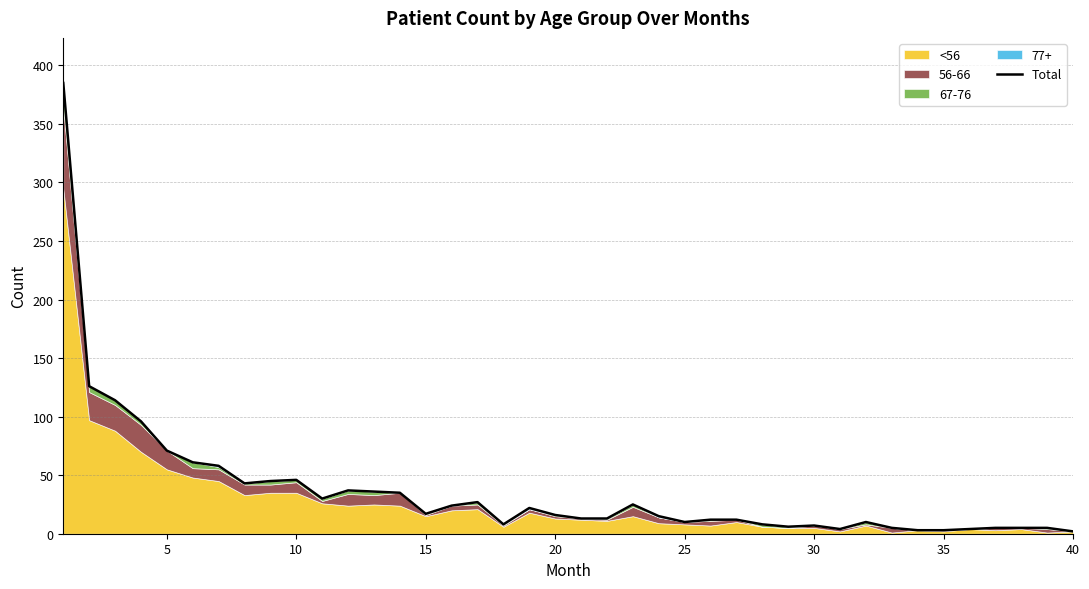

How many interior local peaks (higher than both neighbors) does the data have?

7